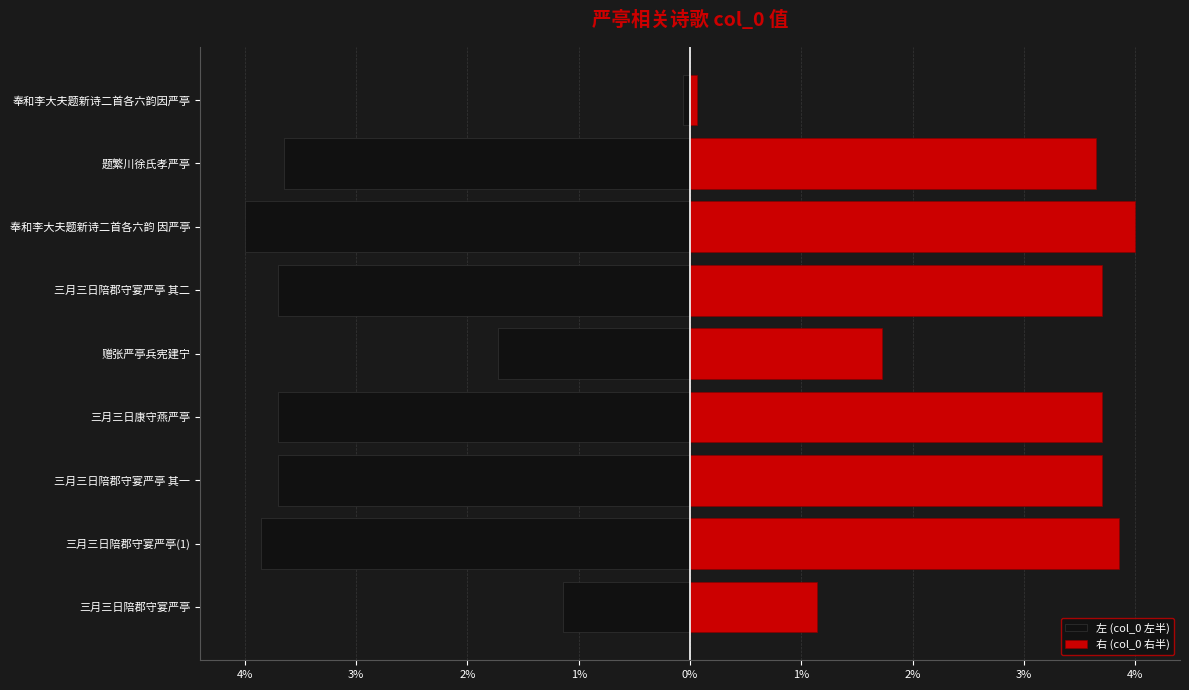

How many groups of bars are there?

9